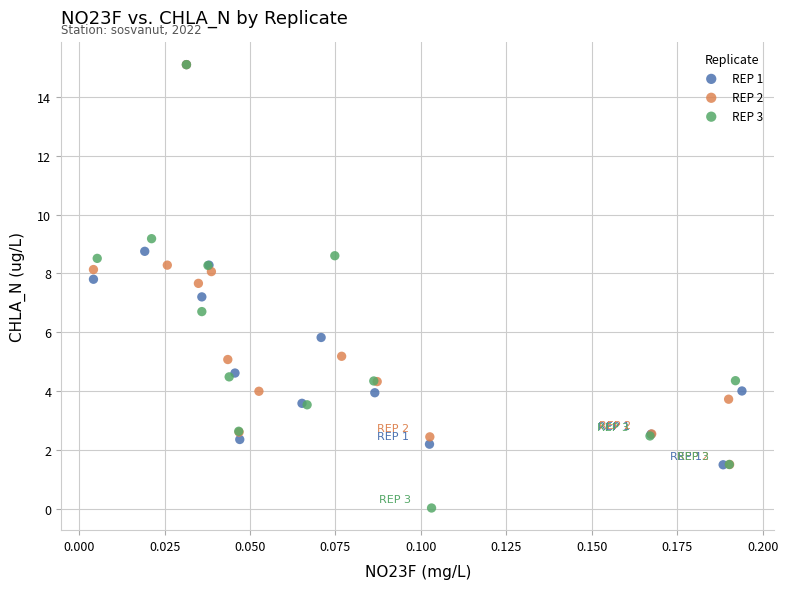

Which series has the widest spread of Y values?

REP 3